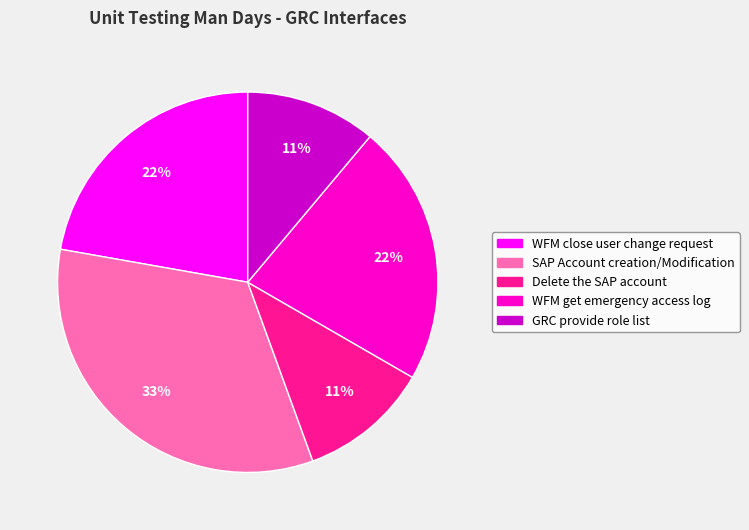

To the nearest percent, what is the difference between the largest and smallest slice percentages?

22%